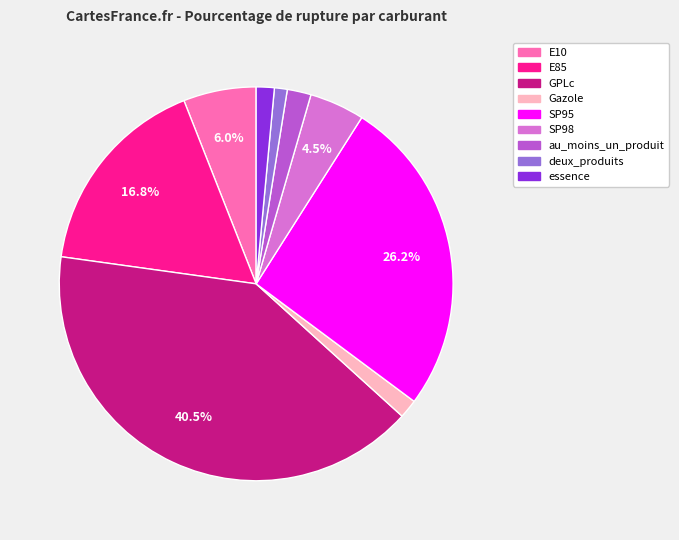

What is the largest slice in the pie chart?

GPLc